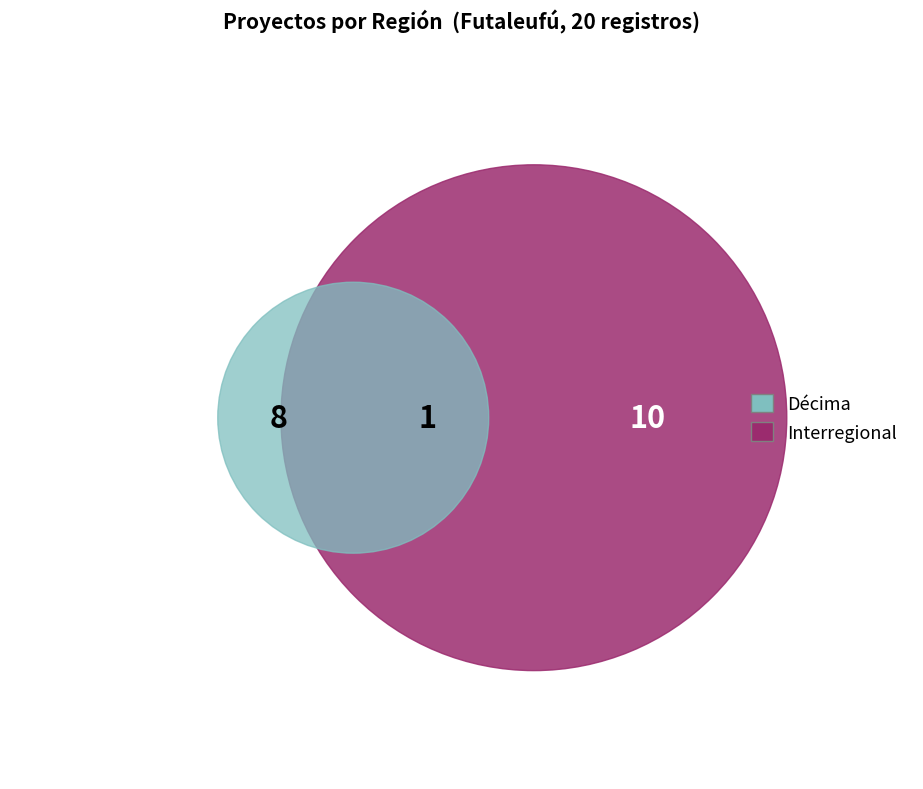

To the nearest percent, what is the combined percentage of Décima and Interregional?

95%